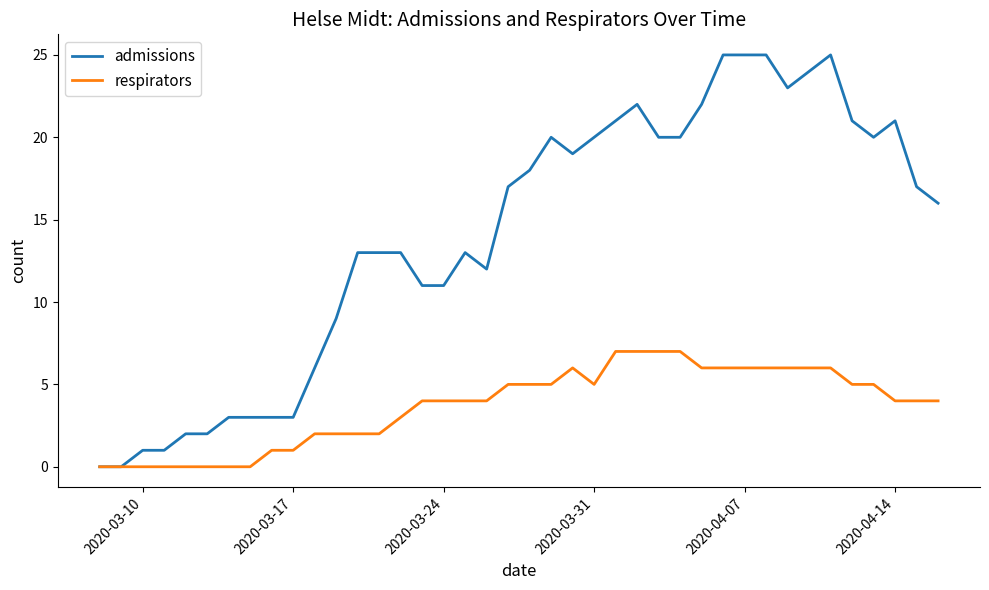

List the series in order of their overall mean, lowest first.

respirators, admissions